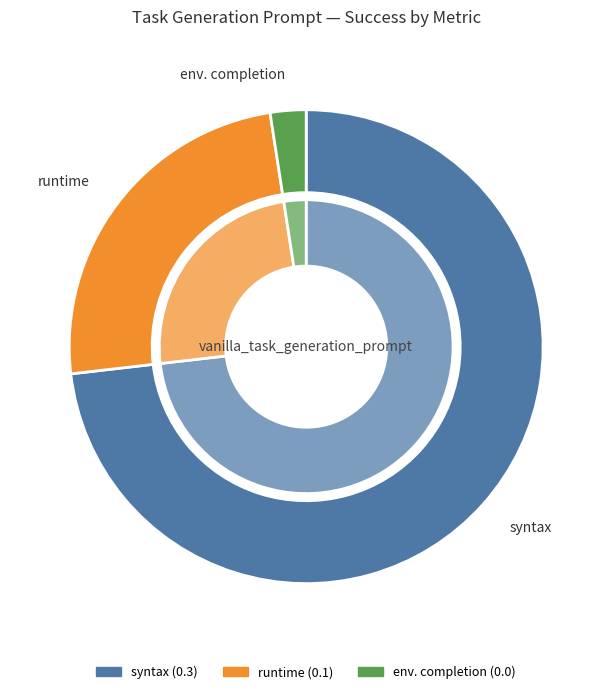

Rank the categories by value from highest to lowest.

syntax, runtime, env. completion